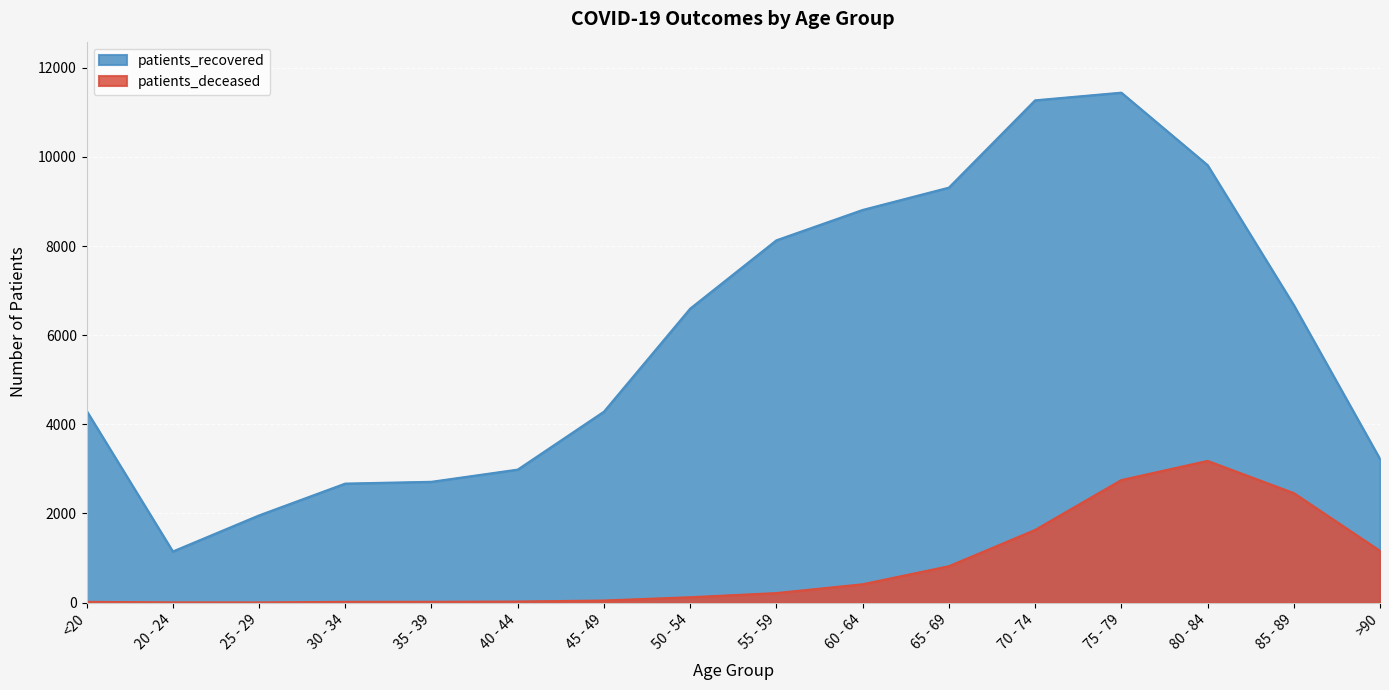

What is the difference between the highest and lowest values at 80 - 84?

6637